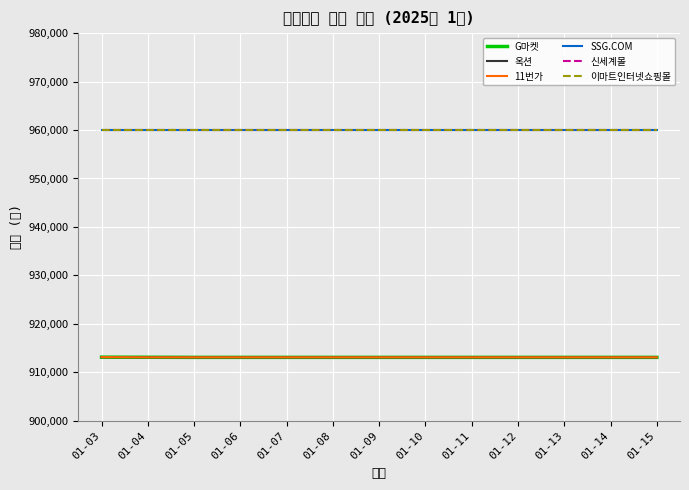

Rank the series by their maximum value, from lowest to highest.

G마켓, 옥션, 11번가, SSG.COM, 신세계몰, 이마트인터넷쇼핑몰